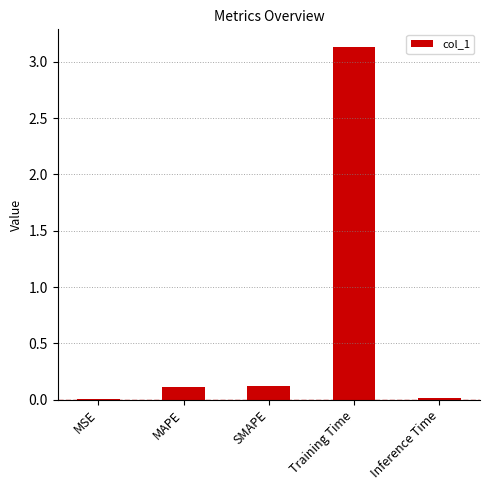

What is the sum of the values at SMAPE and Inference Time?

0.1